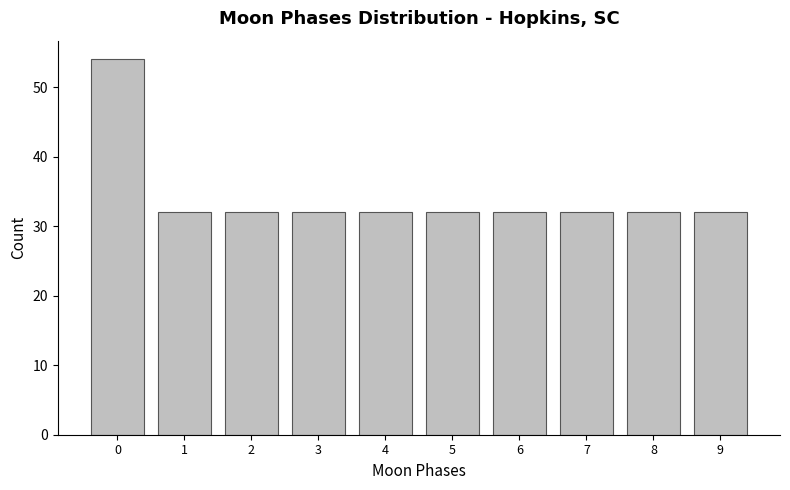

Reading left to right, transcribe all the data shown in this chart.

54	32	32	32	32	32	32	32	32	32